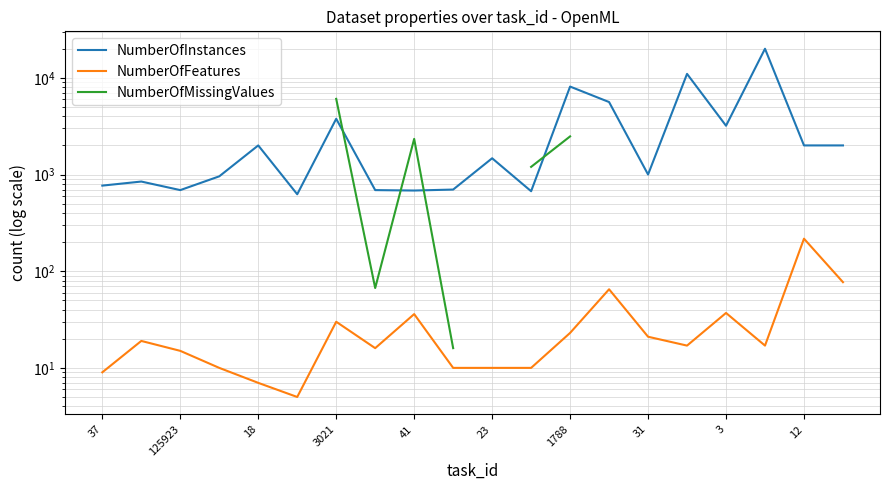

List the series in order of their peak value, lowest first.

NumberOfFeatures, NumberOfMissingValues, NumberOfInstances